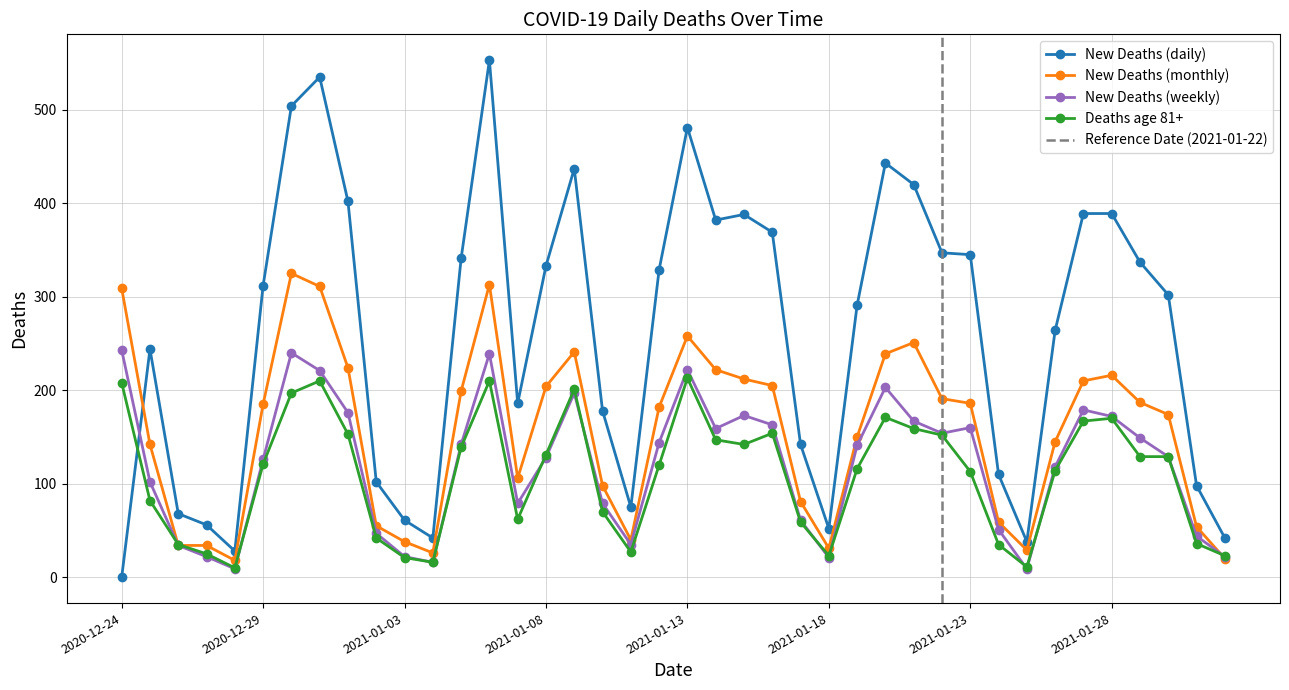

How many distinct data groups are displayed?

4